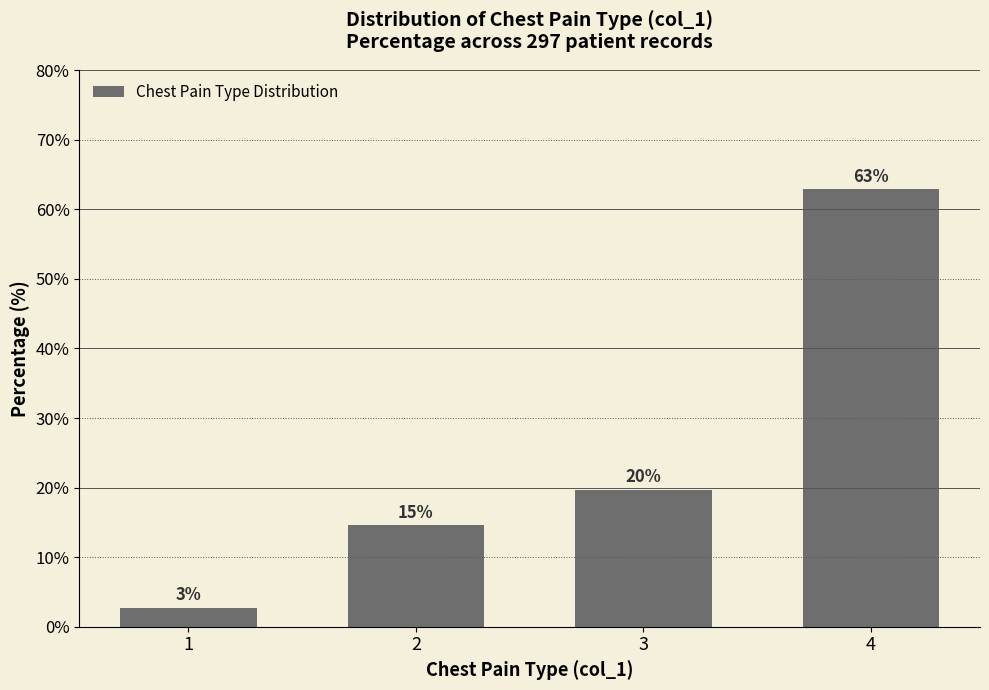

Where is the data nearest to the value 32?

3